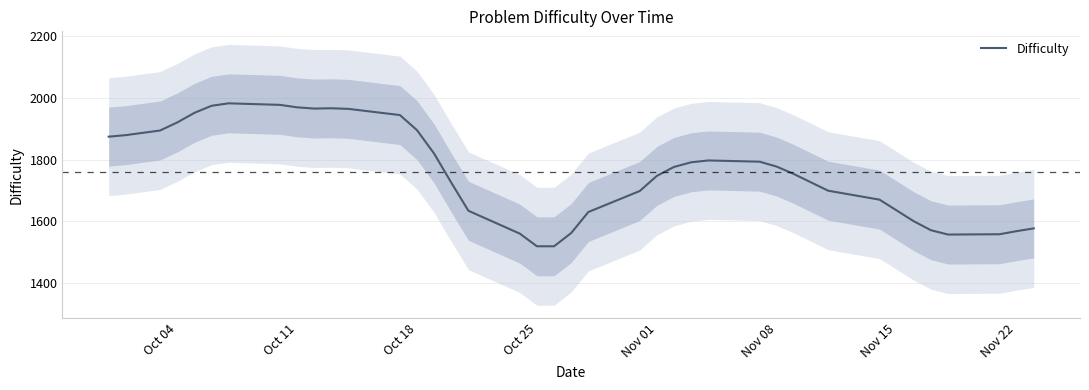

Count the number of values greater than 1776.

19